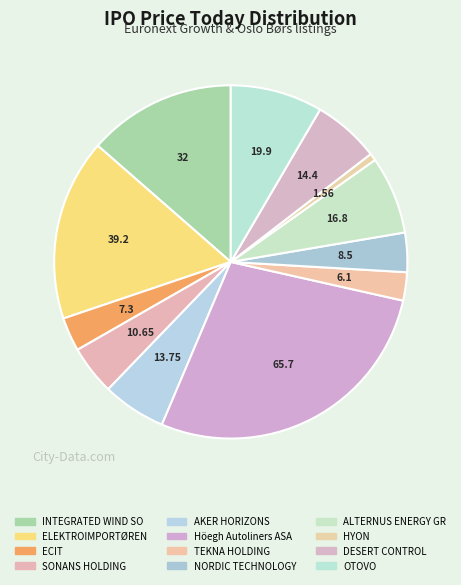

True or false: ECIT accounts for 3% of the total.

True